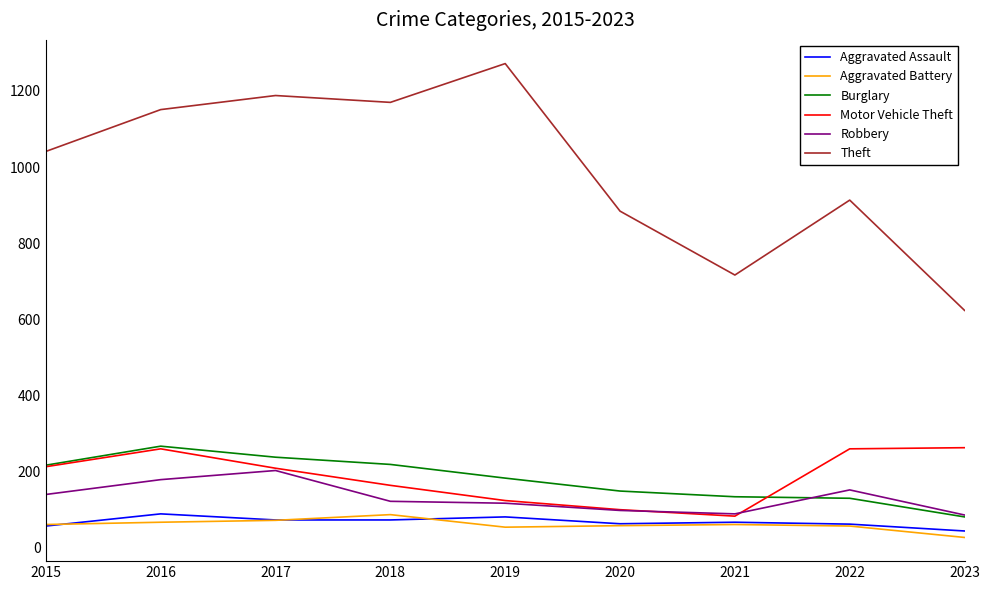

What is the total value across all series at 2017?

1978